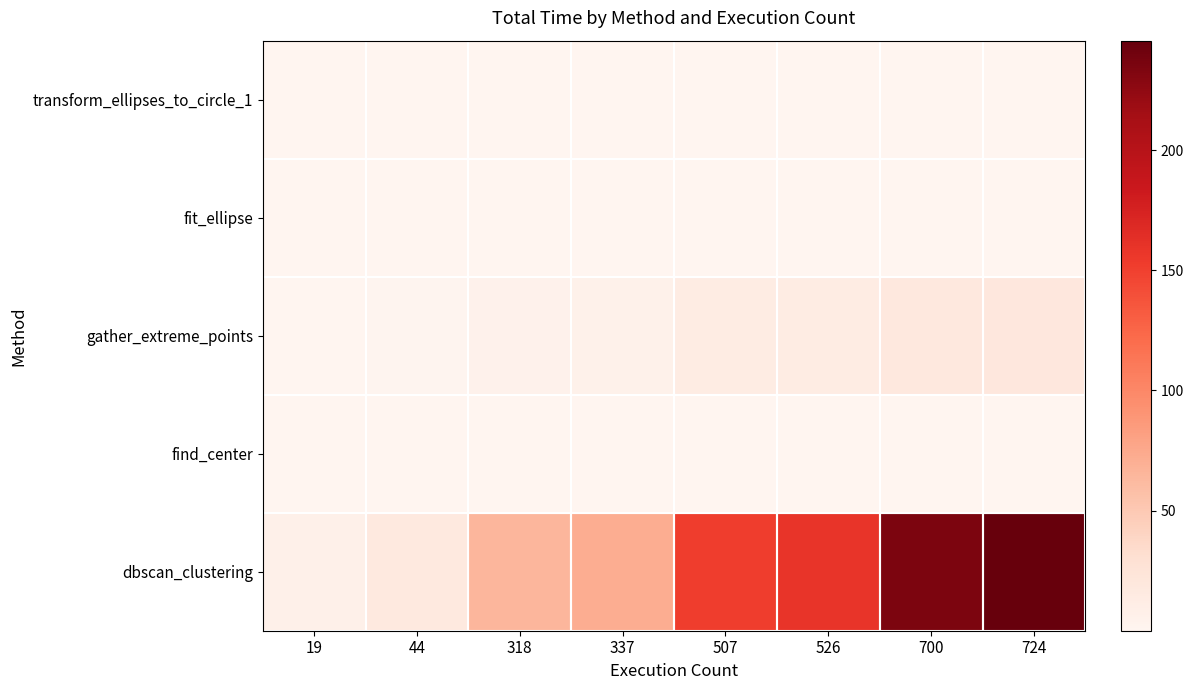

Reading left to right, list all the values displayed in this chart.

dbscan_clustering: 19=7.0	44=17.4	318=64.9	337=71.5	507=151.7	526=159.0	700=235.0	724=245.6
find_center: 19=0.0	44=0.1	318=0.1	337=0.1	507=0.1	526=0.1	700=0.2	724=0.2
gather_extreme_points: 19=0.4	44=1.2	318=5.6	337=6.0	507=12.5	526=13.0	700=18.8	724=19.4
fit_ellipse: 19=0.0	44=0.0	318=0.0	337=0.0	507=0.1	526=0.1	700=0.1	724=0.1
transform_ellipses_to_circle_1: 19=0.1	44=0.1	318=0.2	337=0.2	507=0.3	526=0.4	700=0.4	724=0.5